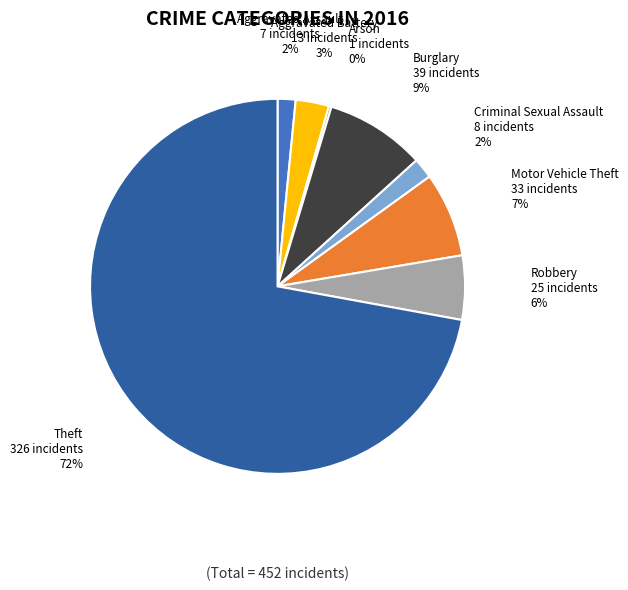

Does Aggravated Battery represent more than half of the total?

No